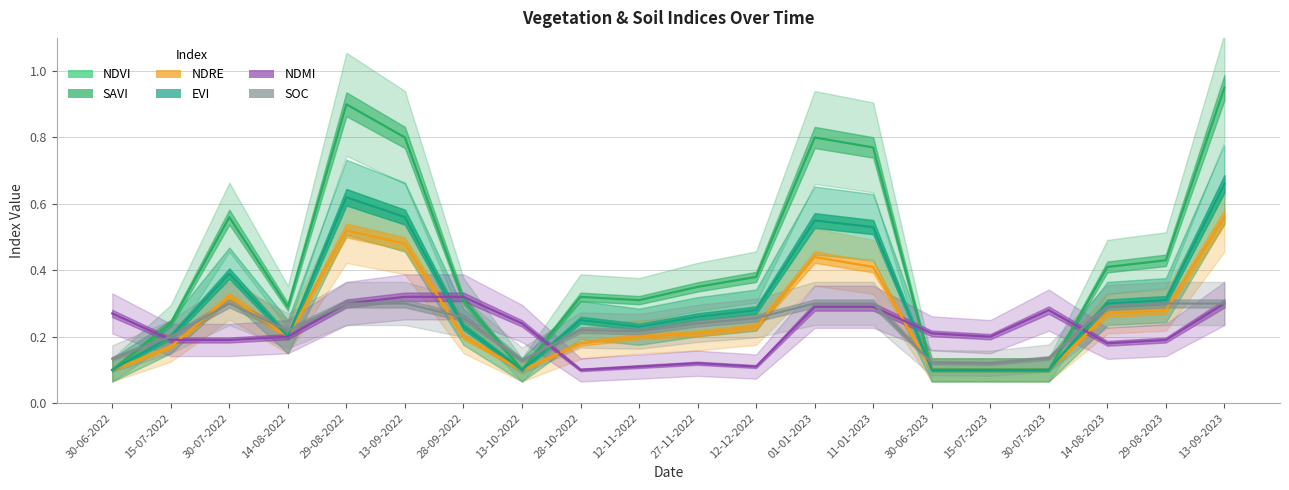

At which category is the sum across all series the highest?

13-09-2023